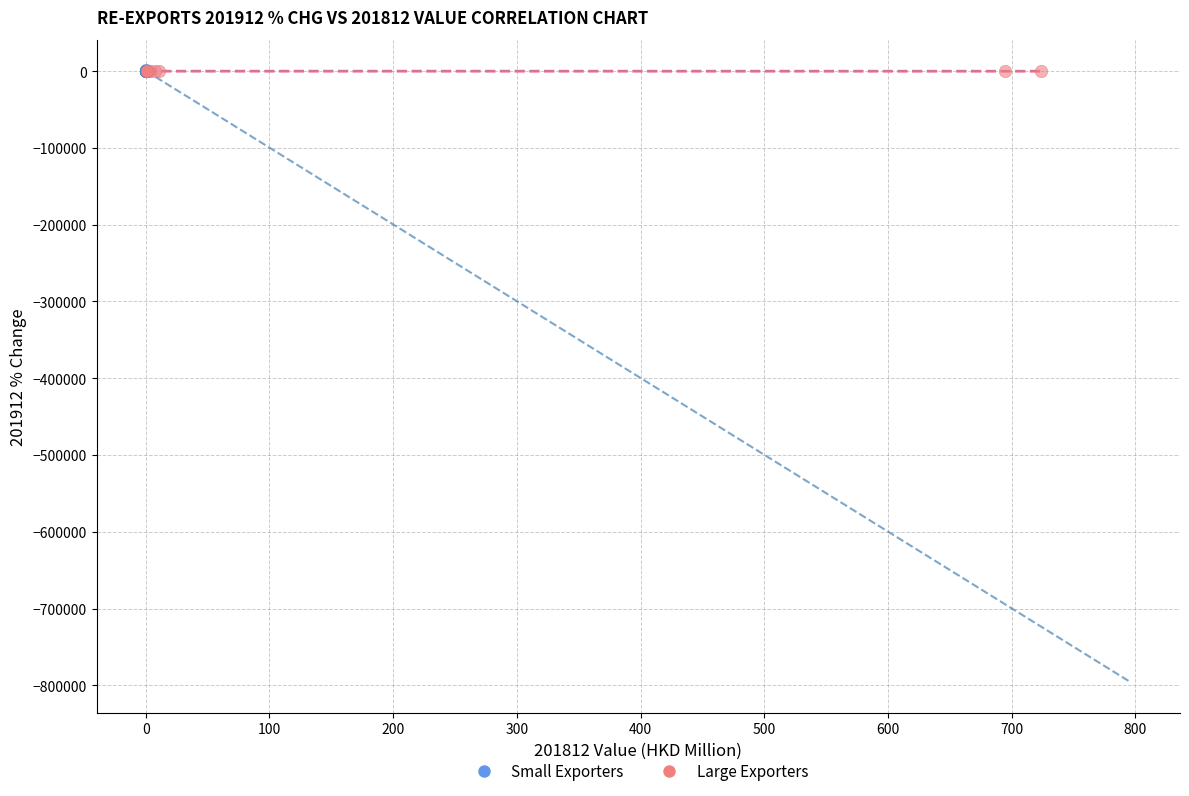

What are all the series names shown in the legend?

Small Exporters, Large Exporters